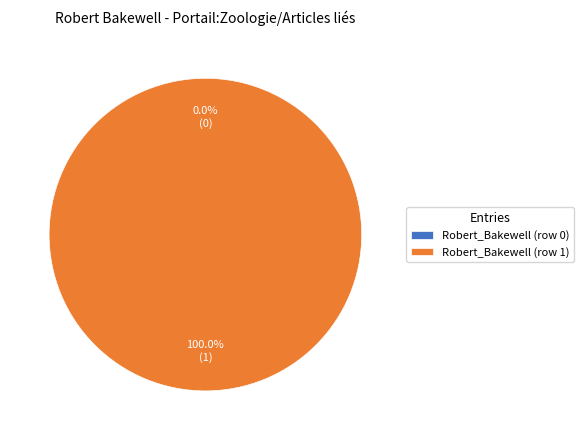

Which category has the biggest portion of the pie?

Robert_Bakewell (row 1)